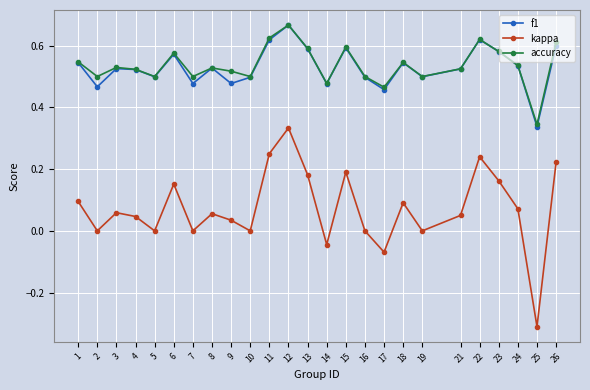

Does the chart display data point markers on the line(s)?

Yes